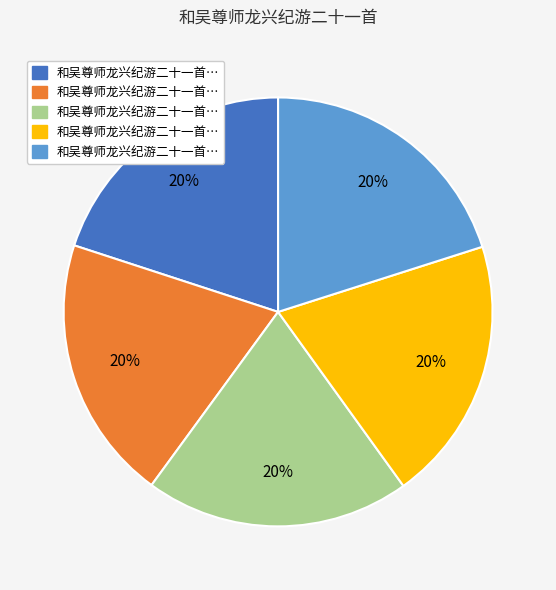

Does any single category account for the majority?

No